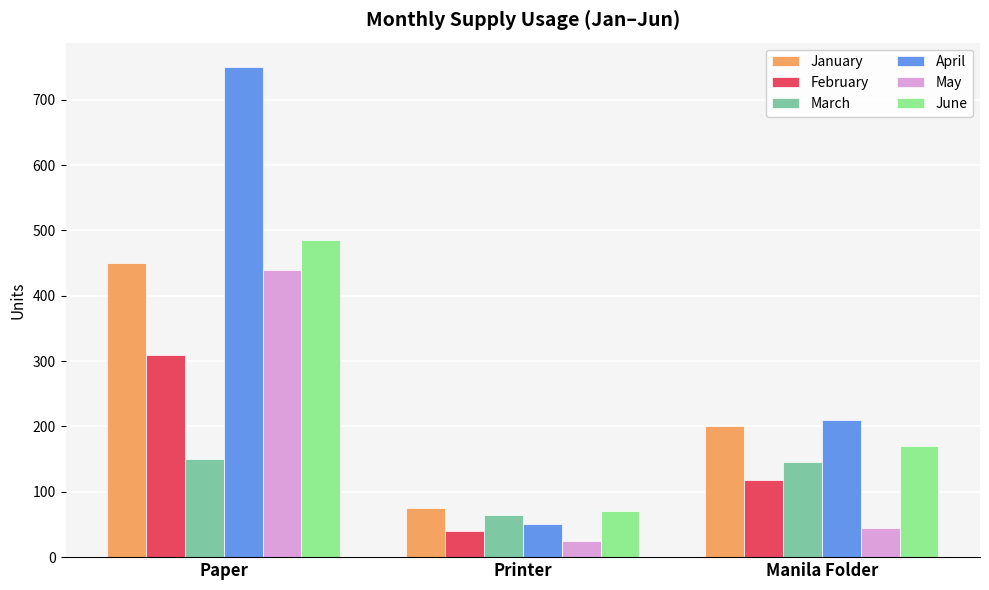

How many bars are there in total?

18